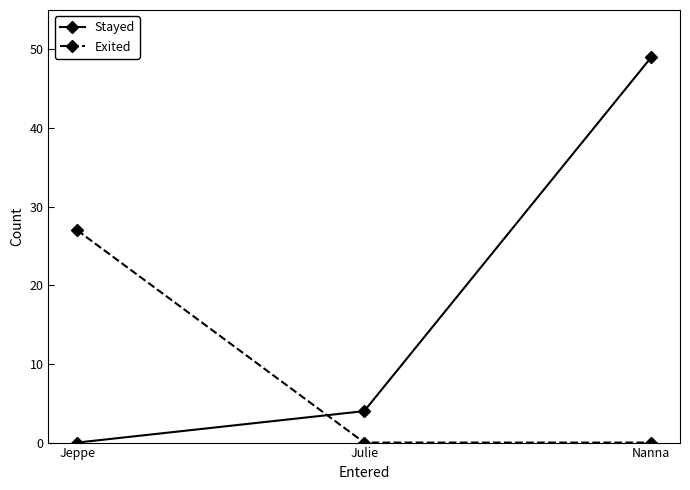

Read the Stayed value at Julie.

4